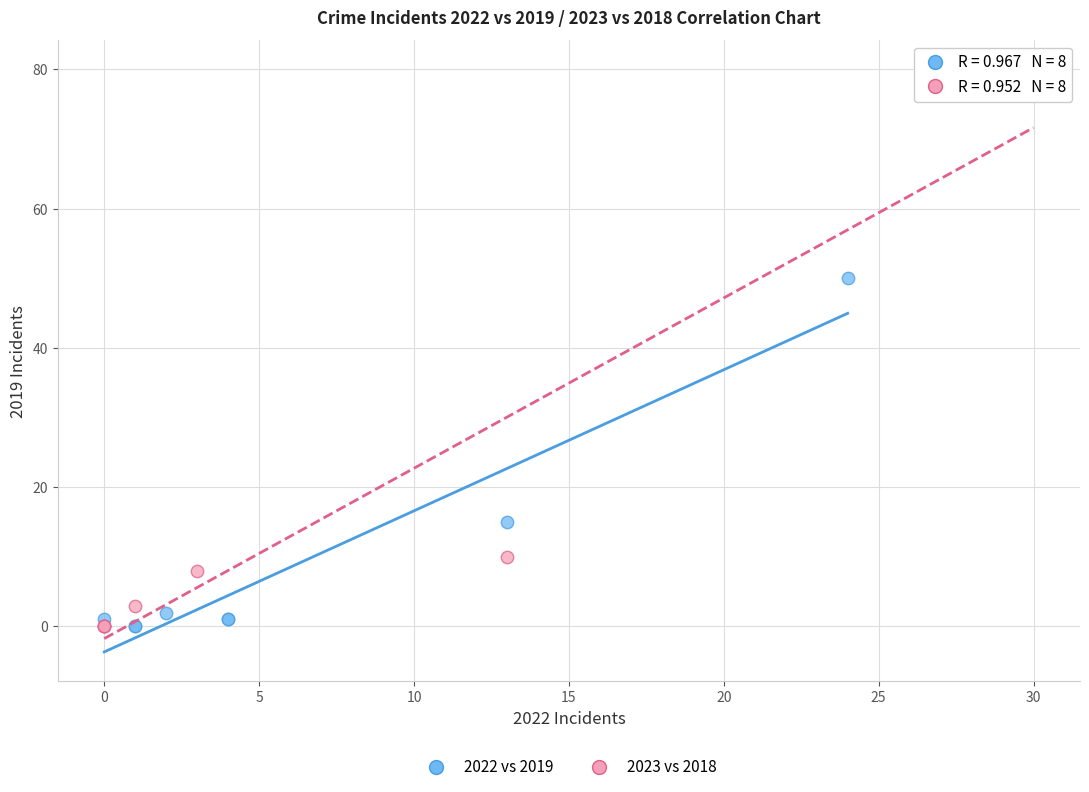

Which series contains the highest Y value?

2023 vs 2018